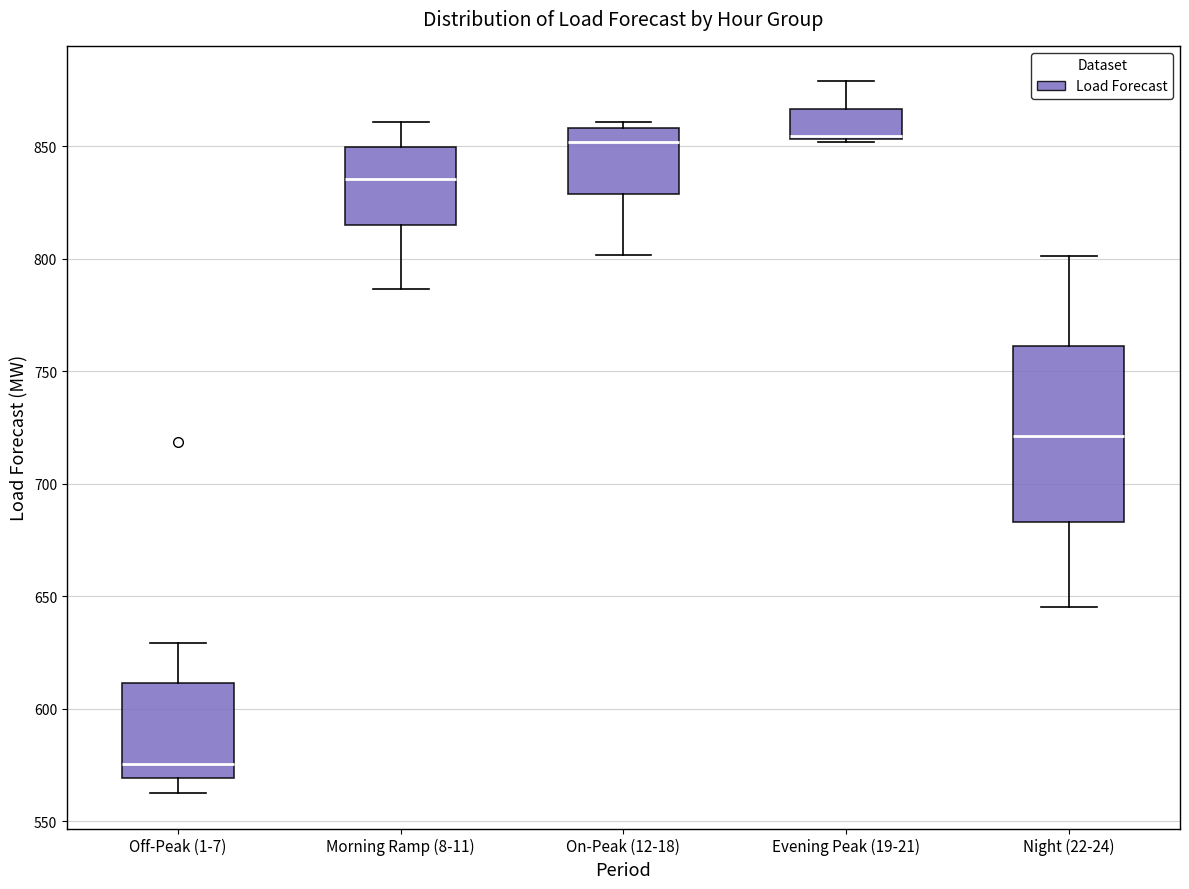

Reading left to right, transcribe this box plot: for each box, give where its median line is, the range the box spans, and where its two whiskers end, as read against the y-axis. The values are not printed on the chart, so give them approximately, as read against the axis.

Off-Peak (1-7): median 575, box 570 to 610, whiskers 565 to 630
Morning Ramp (8-11): median 835, box 815 to 850, whiskers 785 to 860
On-Peak (12-18): median 850, box 830 to 860, whiskers 800 to 860 (just above the box's upper edge)
Evening Peak (19-21): median 855 (drawn on the box's lower edge), box 855 to 865, whiskers 850 to 880
Night (22-24): median 720, box 685 to 760, whiskers 645 to 800